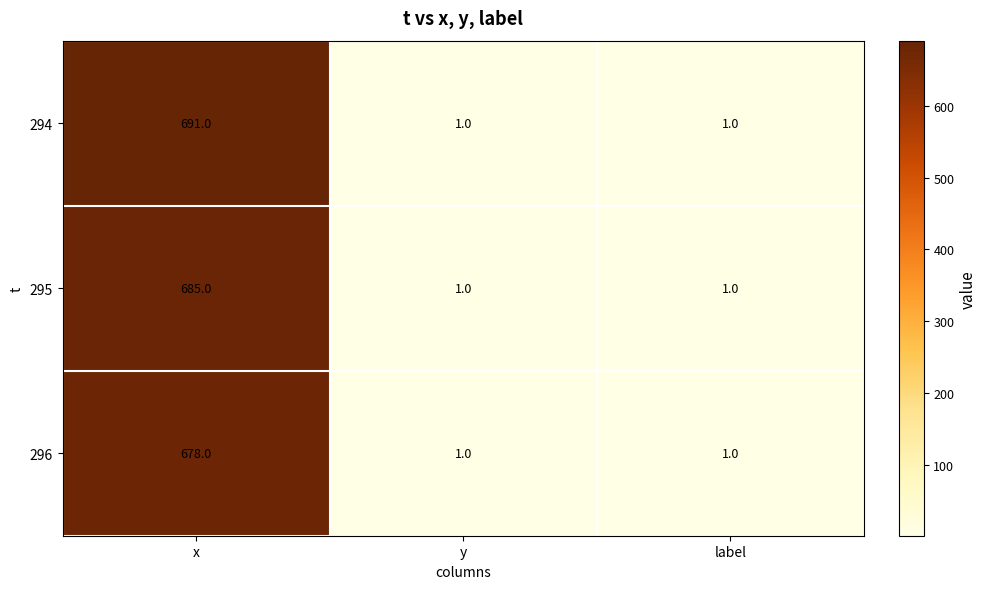

Which category has the highest value across all series?

x